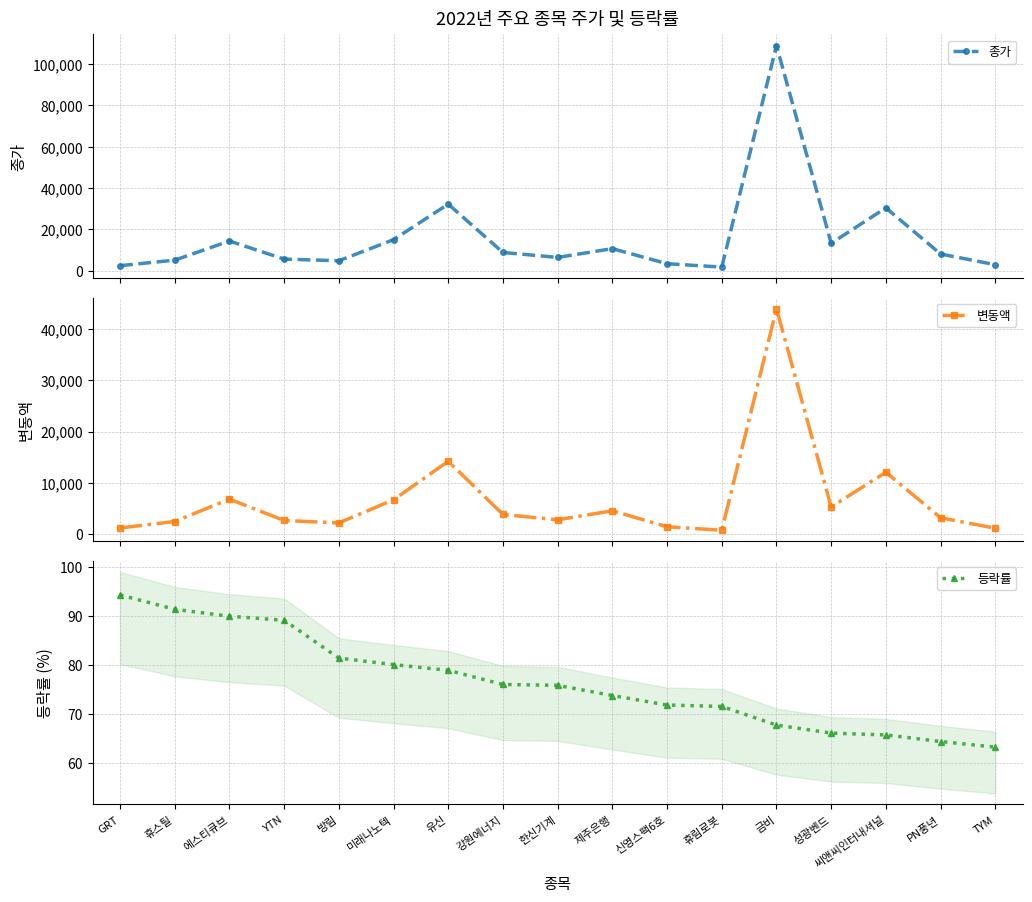

Is it true that 등락률 equals 136.2 at GRT?

False